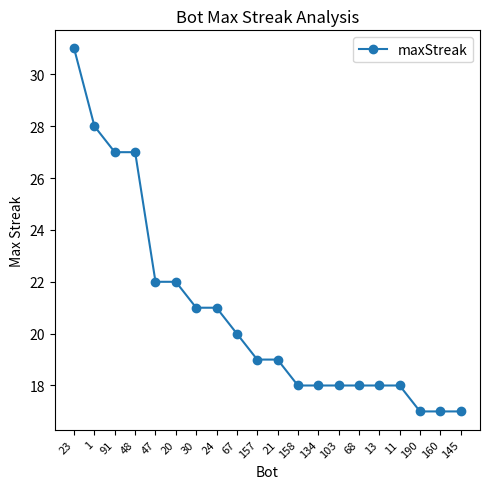

Does the chart have visible grid lines?

No